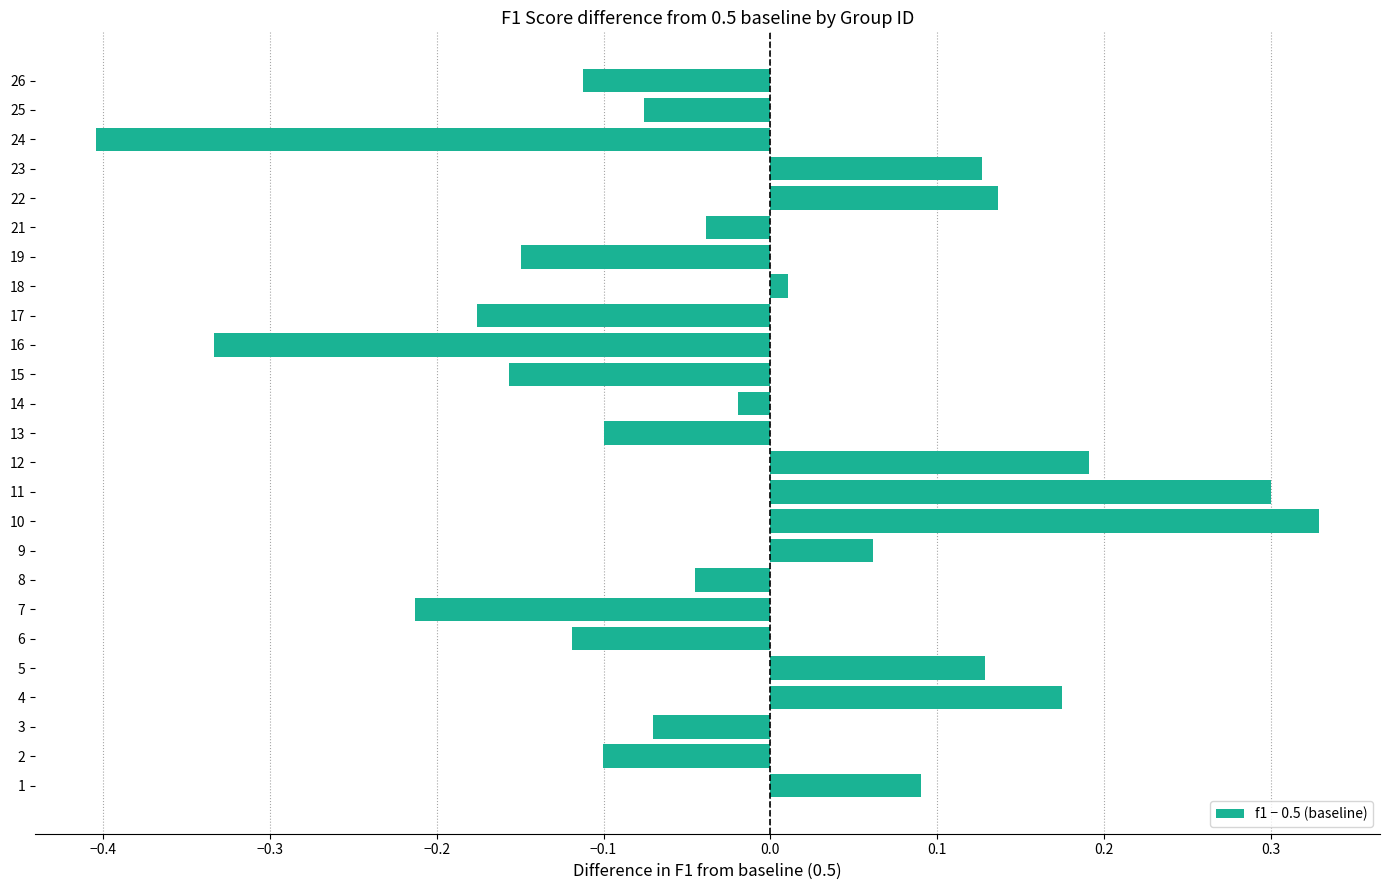

The chart shows a value of -0.1 at 3. True or false?

True